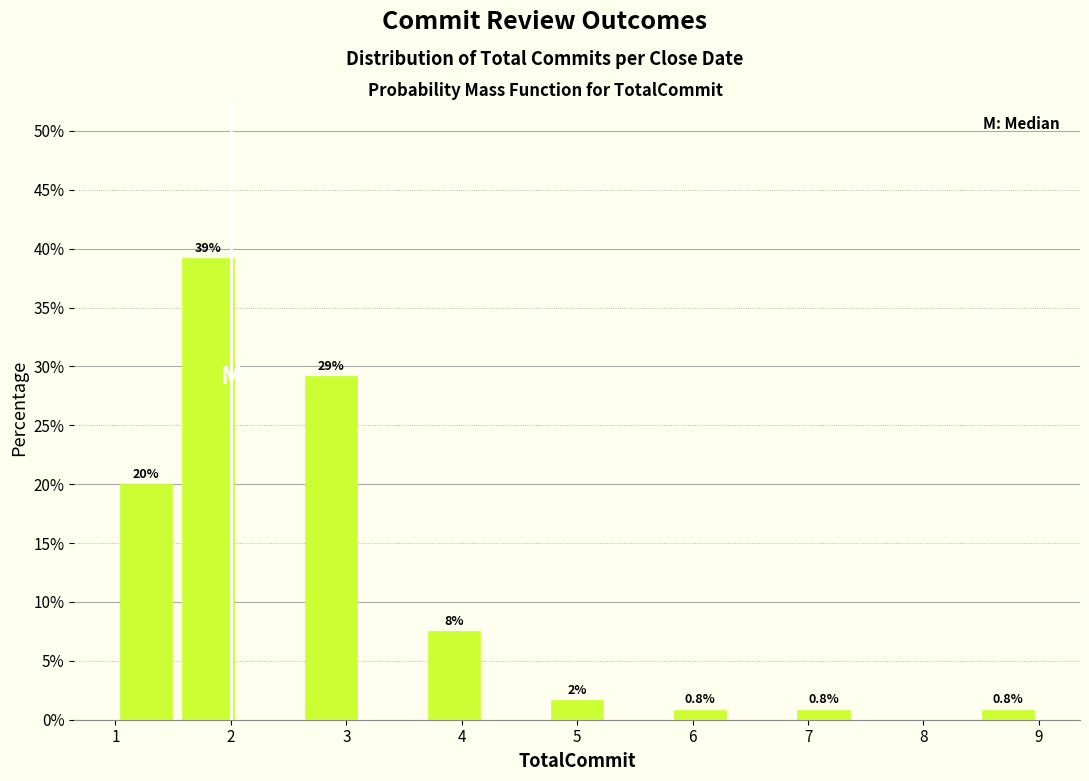

Over which range of the x-axis is the bar tallest?

1.5 to 2.1